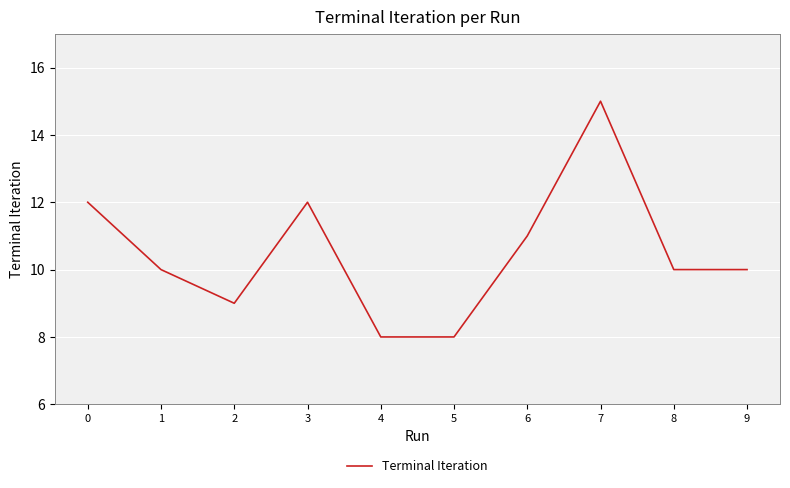

What is the greatest value displayed?

15